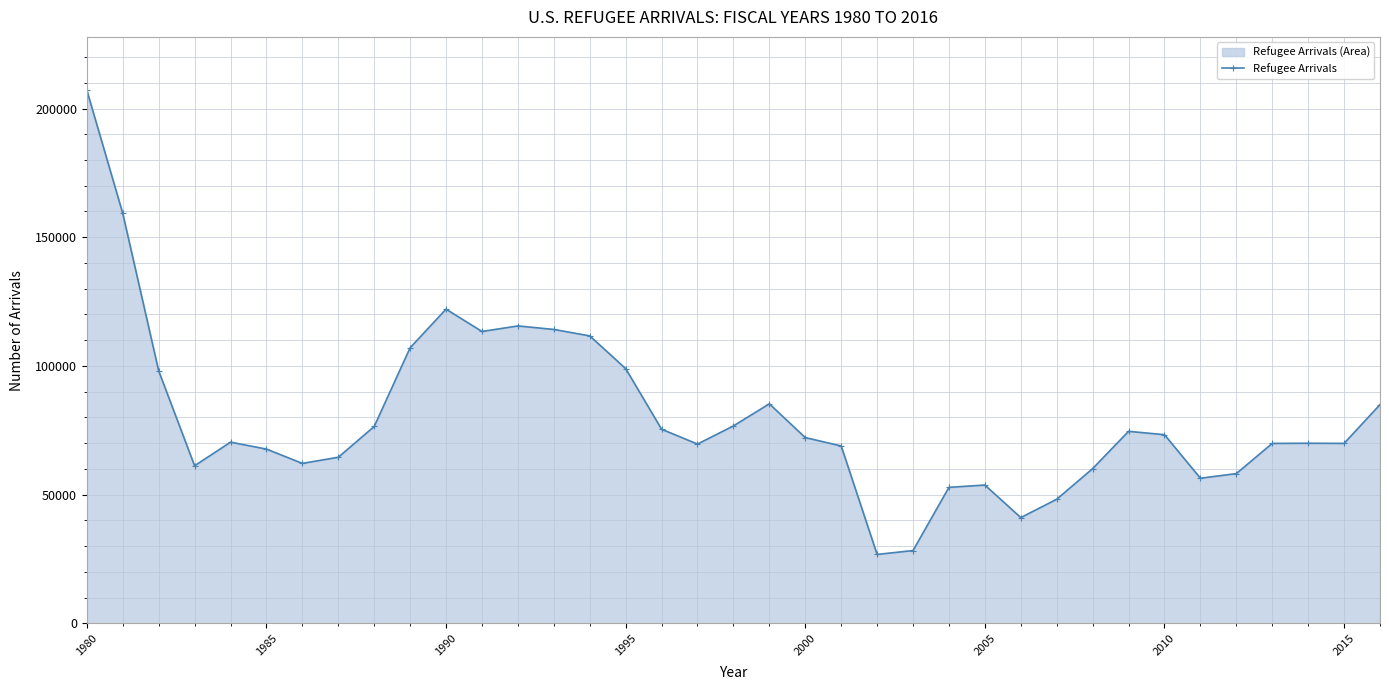

What is the smallest value displayed?

26785